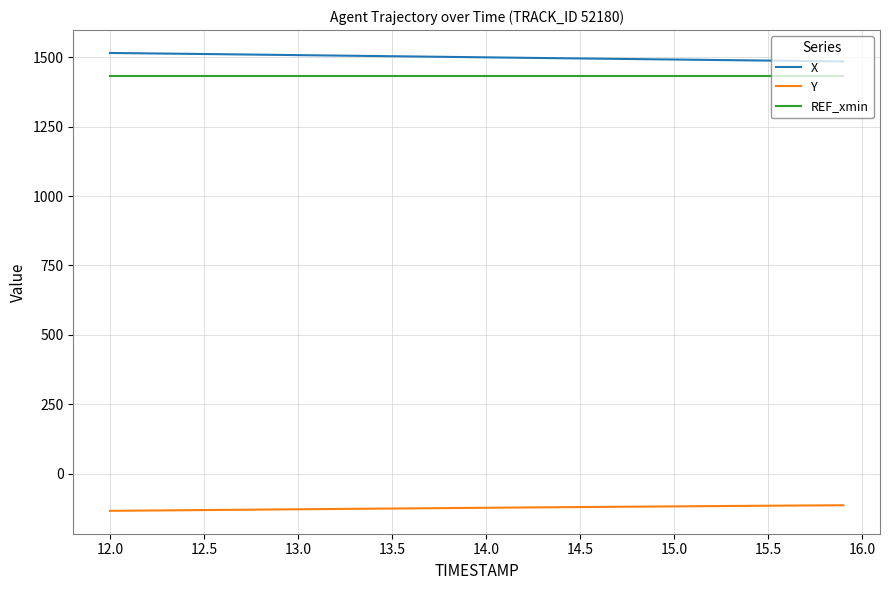

What is the greatest value displayed?

1515.4